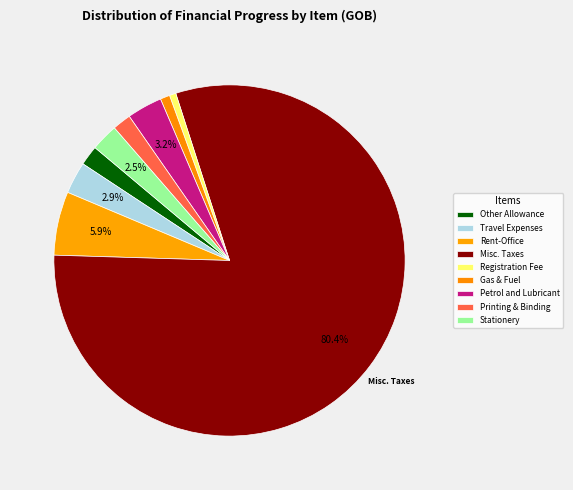

What is the total percentage of Rent-Office and Registration Fee?

6.4%